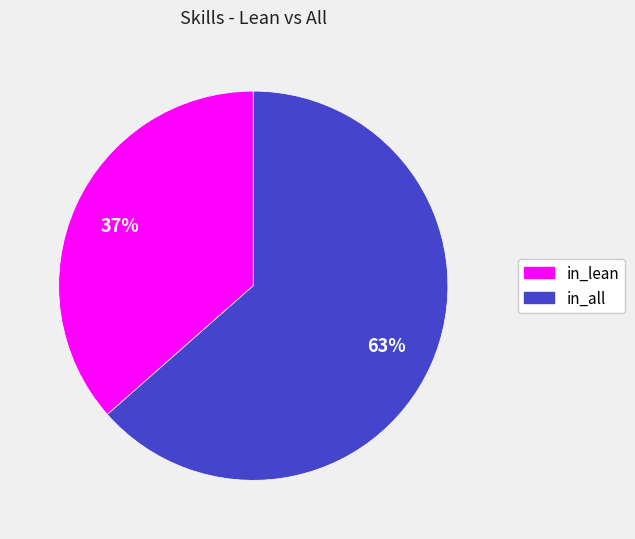

The in_lean slice represents 51% of the pie. True or false?

False